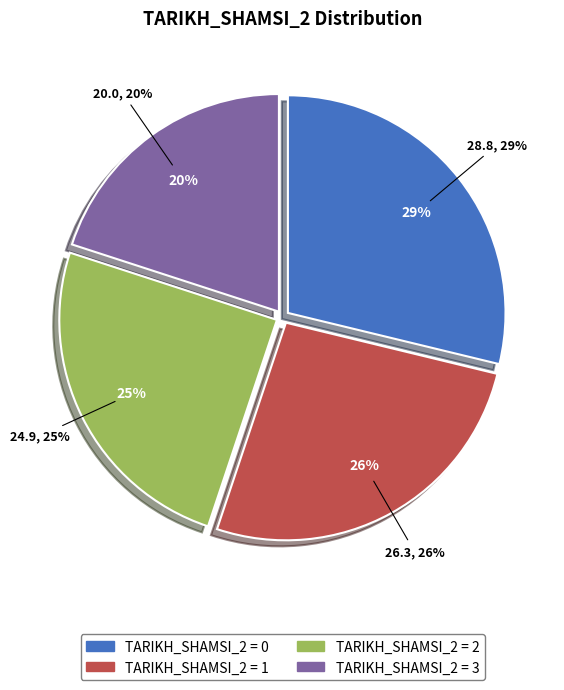

To the nearest percent, what is the combined percentage of 0 and 1?

55%